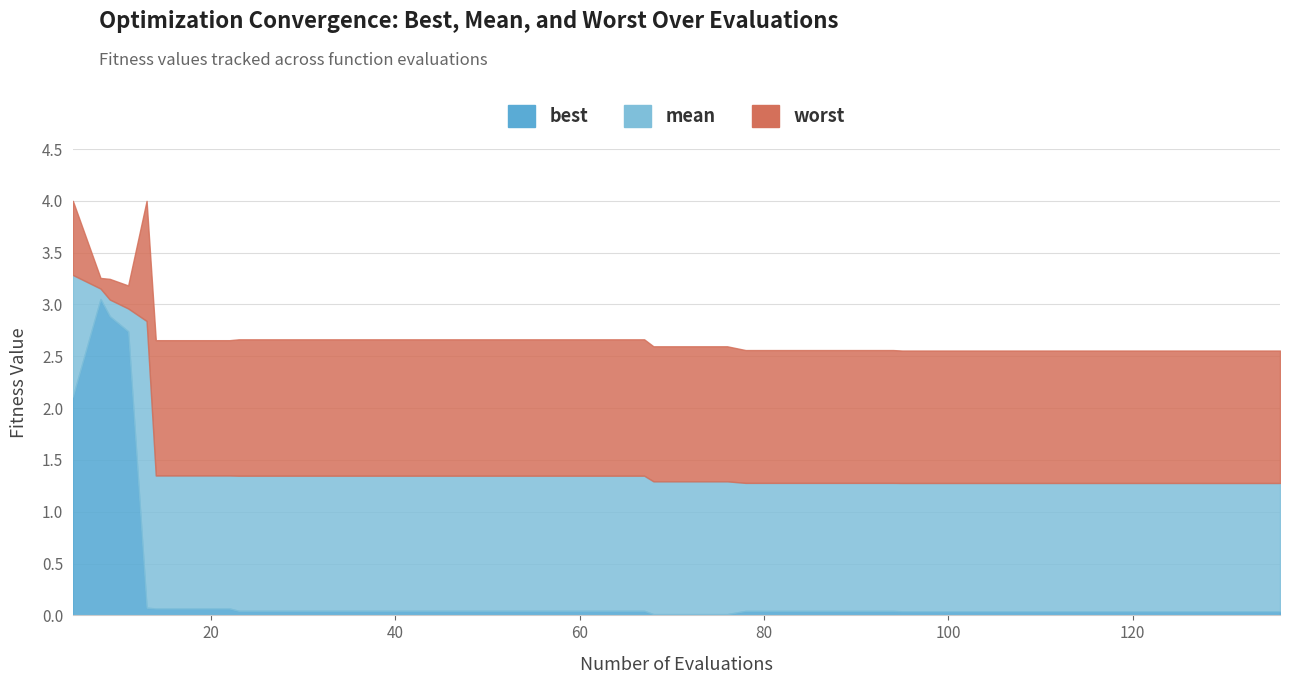

Rank the categories by mean value from lowest to highest.

128, 132, 136, 95, 99, 103, 107, 111, 115, 119, 123, 127, 78, 82, 86, 90, 94, 68, 72, 76, 23, 27, 31, 35, 39, 43, 47, 51, 55, 59, 63, 67, 14, 18, 22, 13, 11, 9, 8, 5